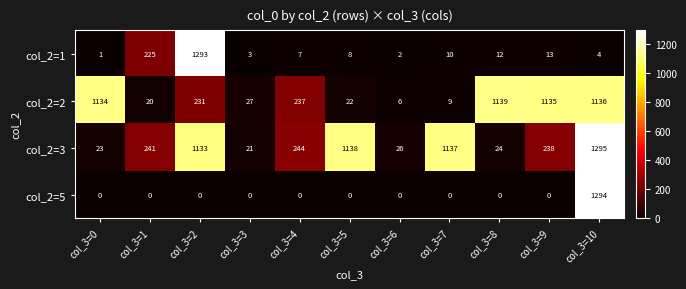

At which label does col_2=1 first exceed 8?

col_3=1